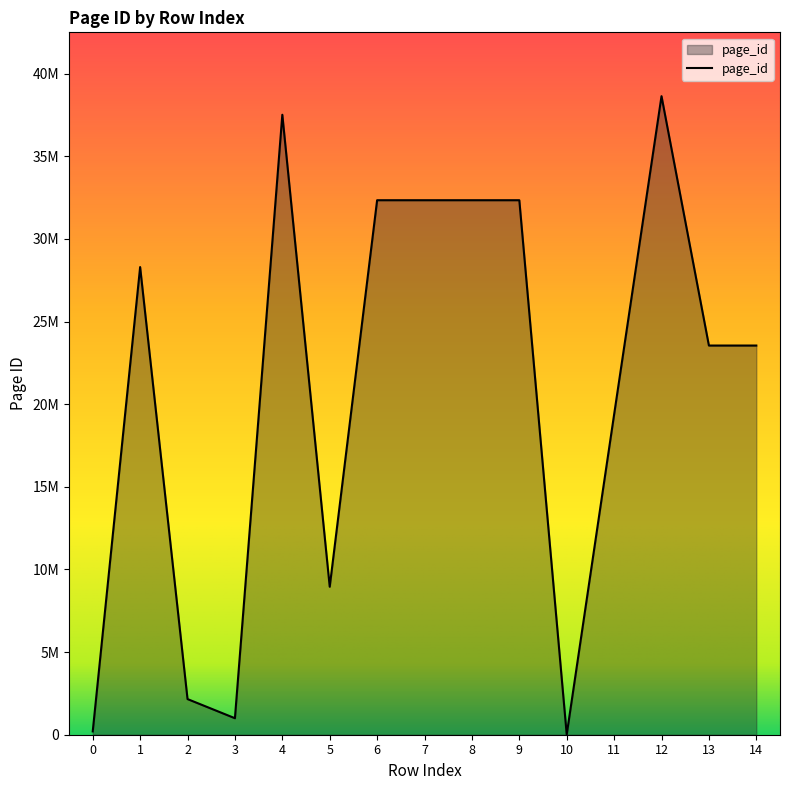

How many interior local valleys (lower than both neighbors) does the data have?

3